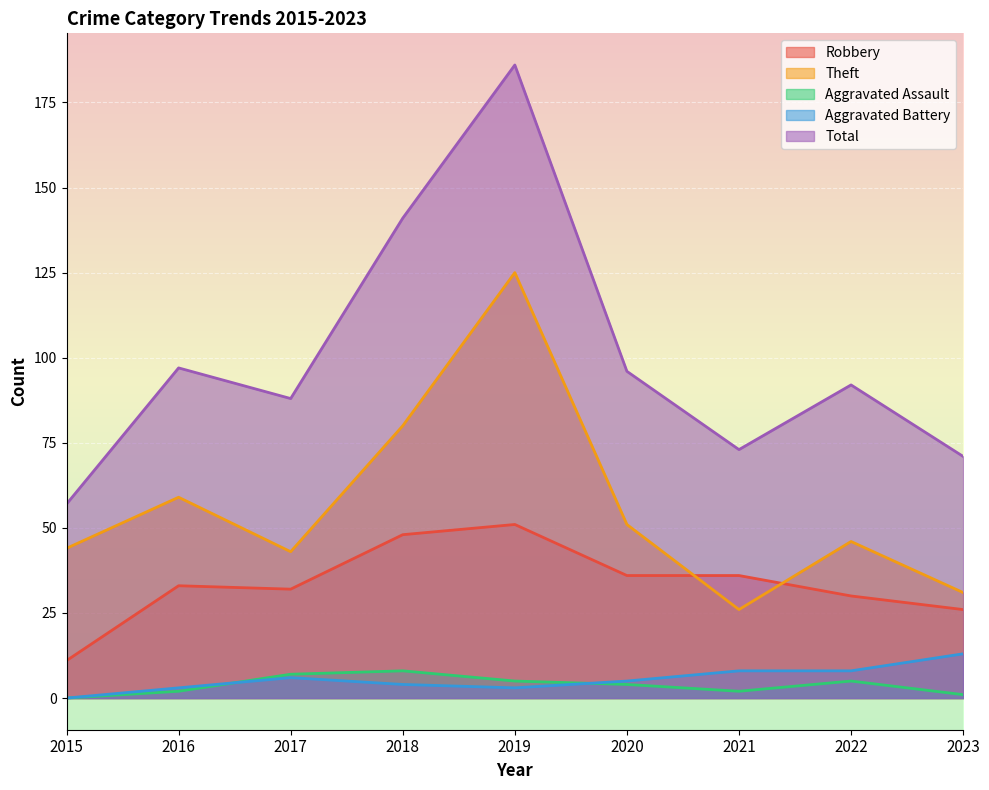

Between 2016 and 2021, which series saw the biggest shift?

Theft